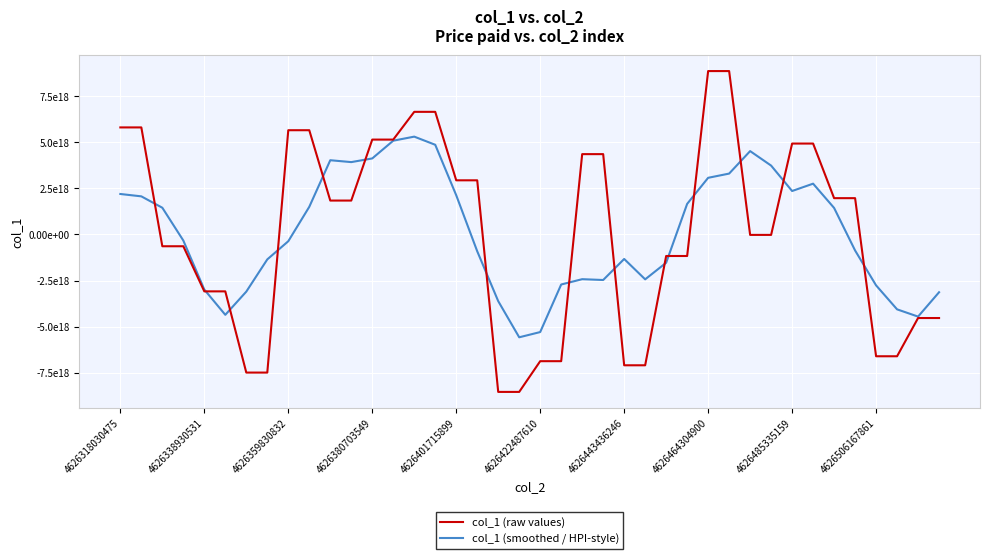

Which series has the largest total across all categories?

col_1 (raw values)